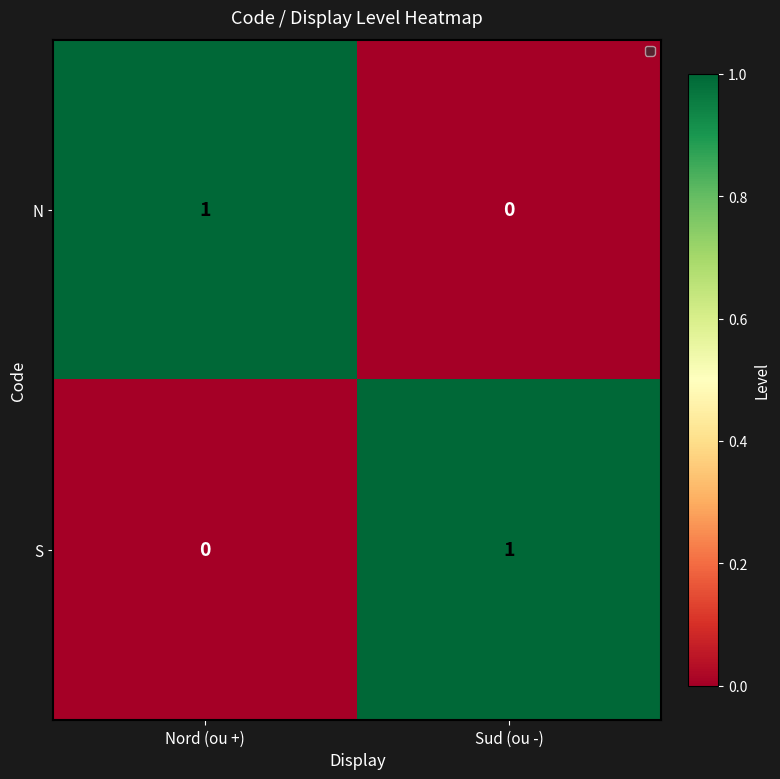

How many positive values does the S series have?

1